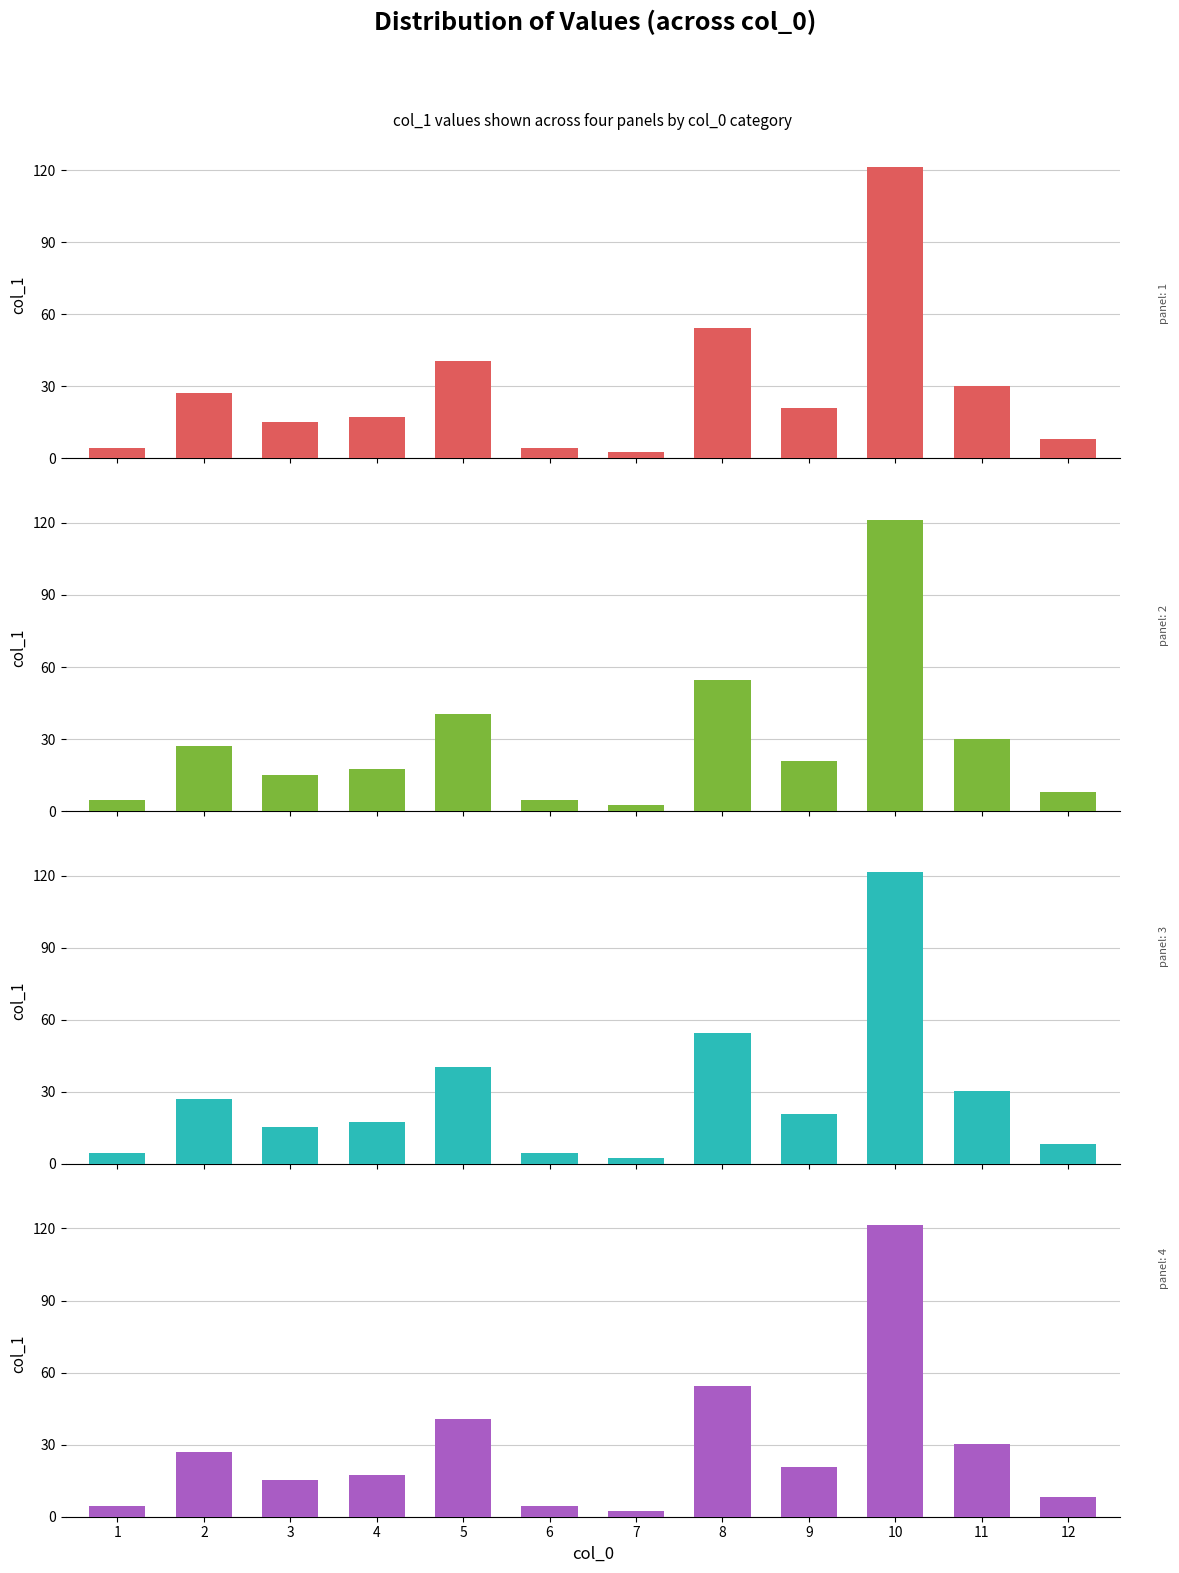

What is the value of the col_1 (panel 2) bar at the 5th from the left?

40.5